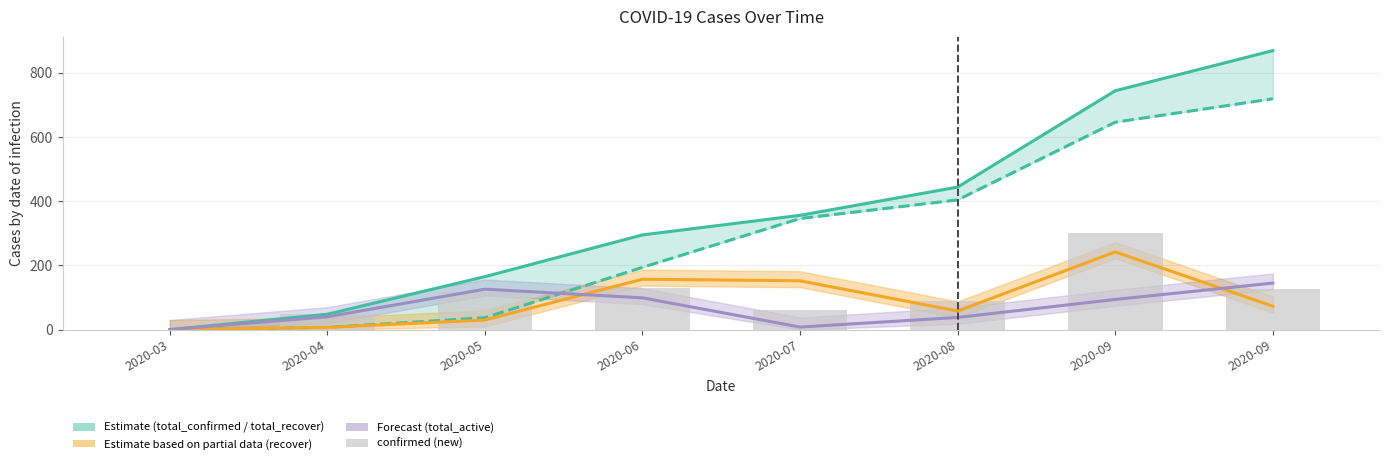

Between 2020-08 and 2020-03, which is larger?

2020-08